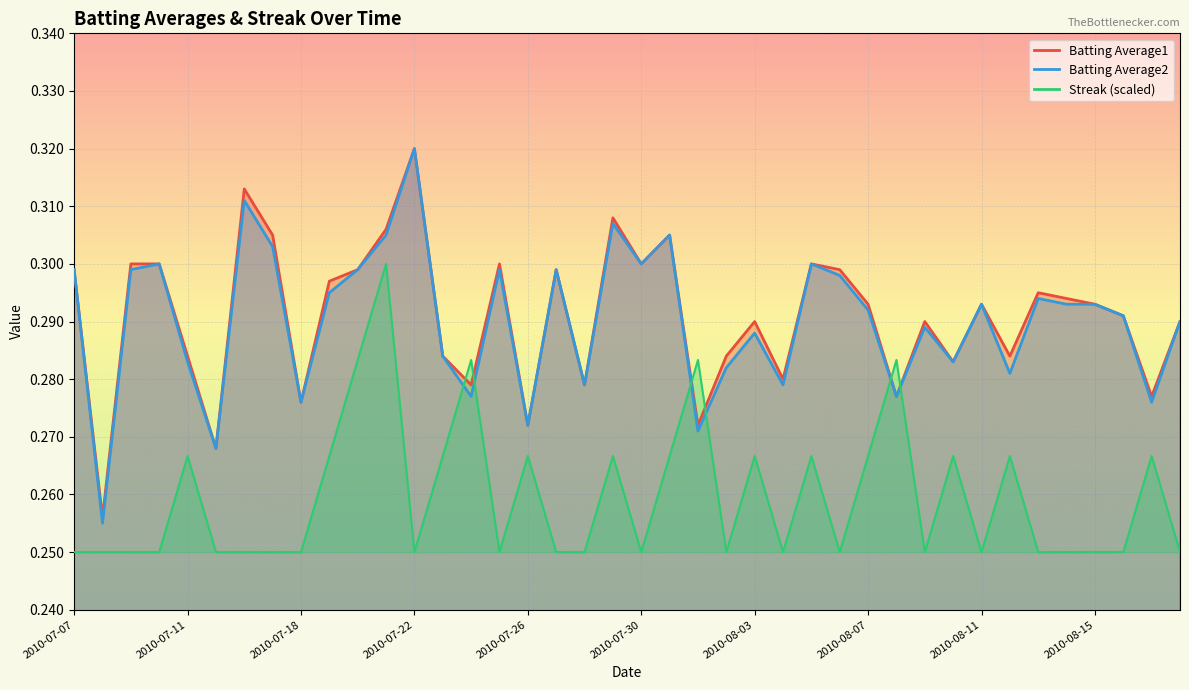

What are all the series names shown in the legend?

Batting Average1, Batting Average2, Streak